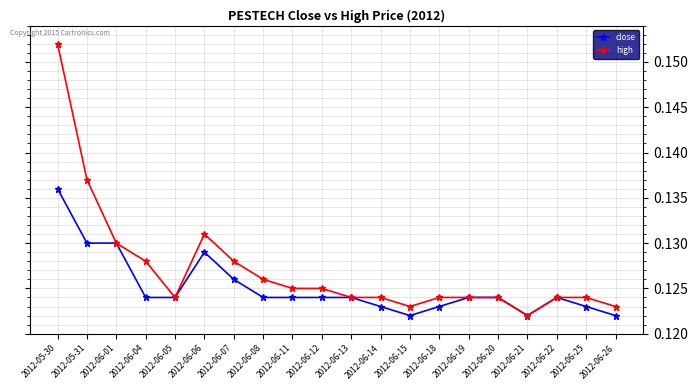

Between 2012-06-04 and 2012-06-22, which series saw the biggest shift?

high